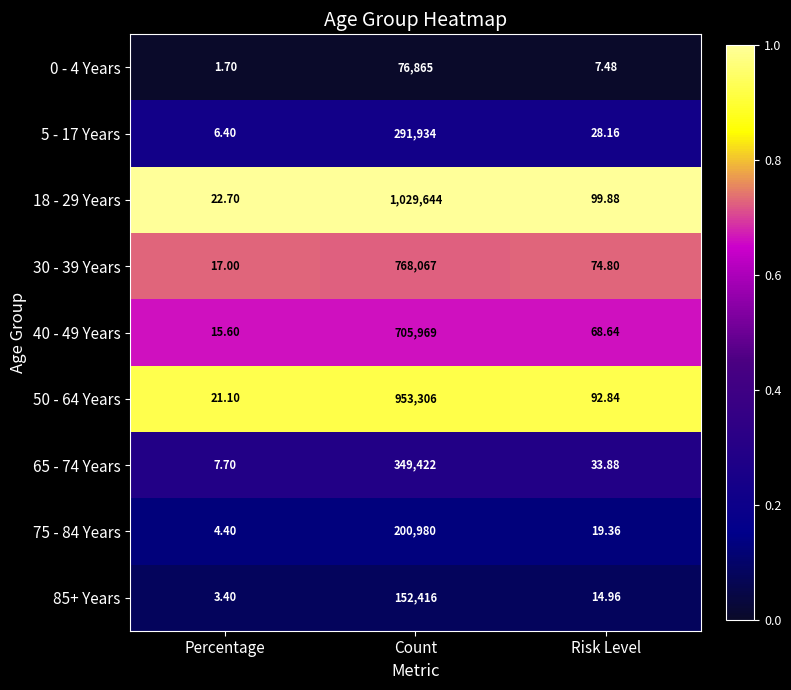

Where is 50 - 64 Years nearest to the value 476663?

Risk Level